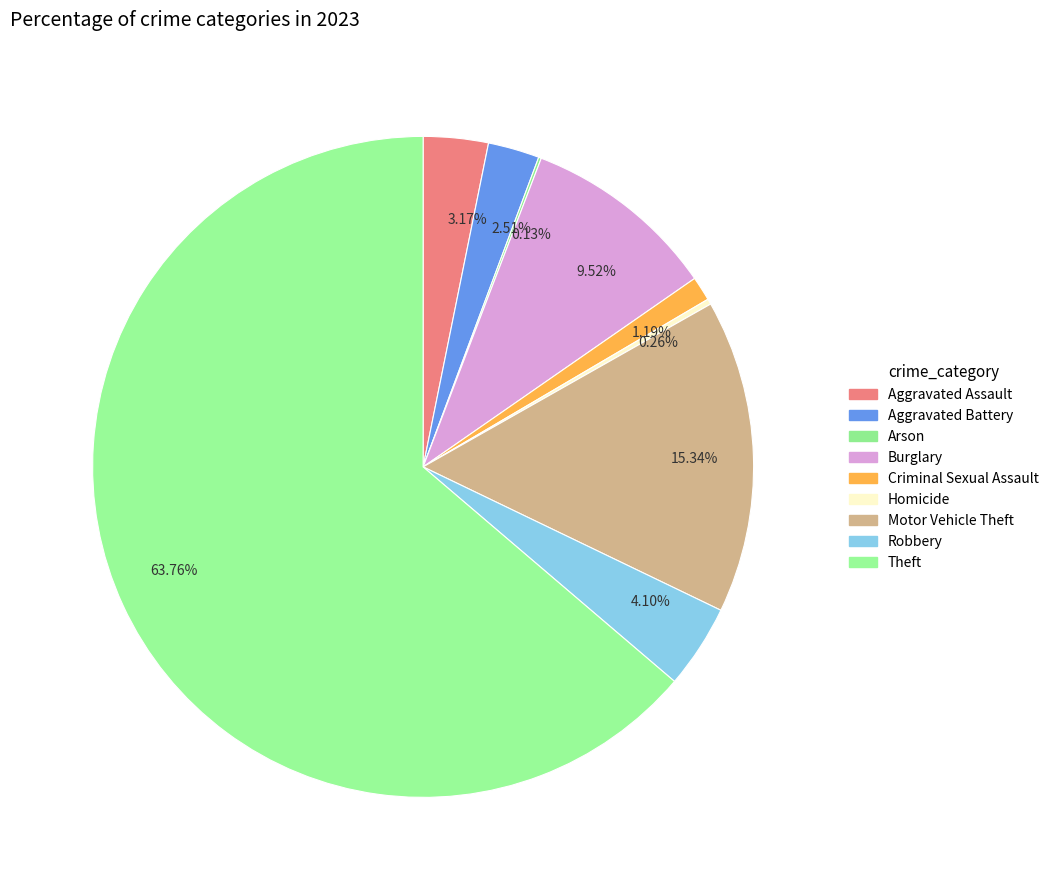

To the nearest percent, what is the average slice percentage?

11%